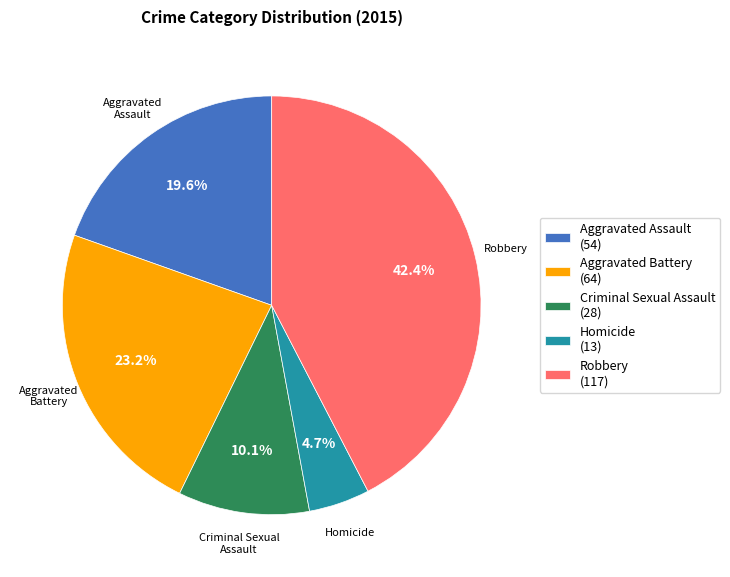

The Robbery slice represents 42% of the pie. True or false?

True